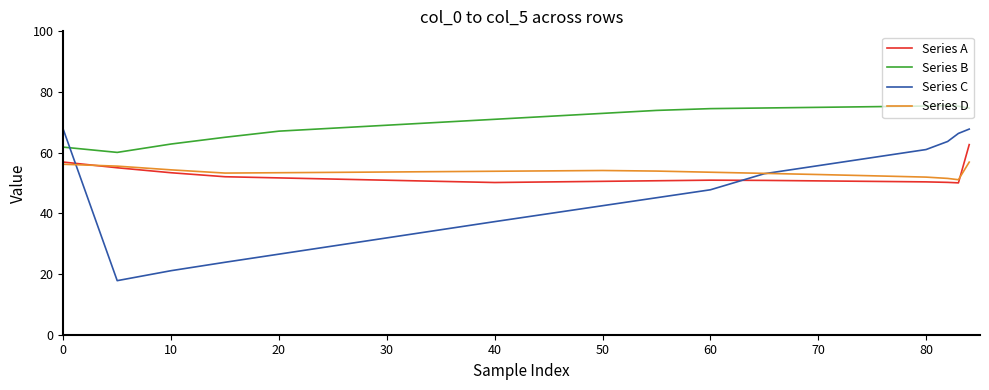

Which series has the largest range (max minus min)?

Series C